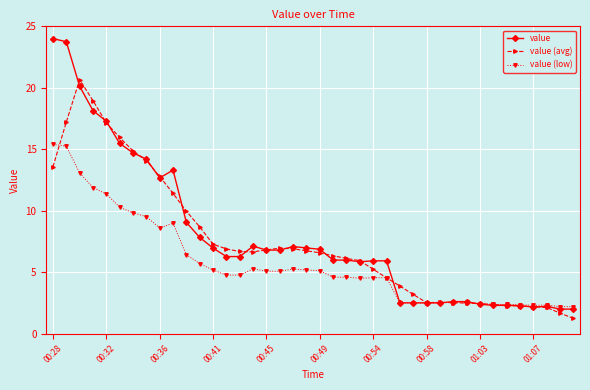

What is the difference between the maximum and minimum values in the value (avg) series?

19.4